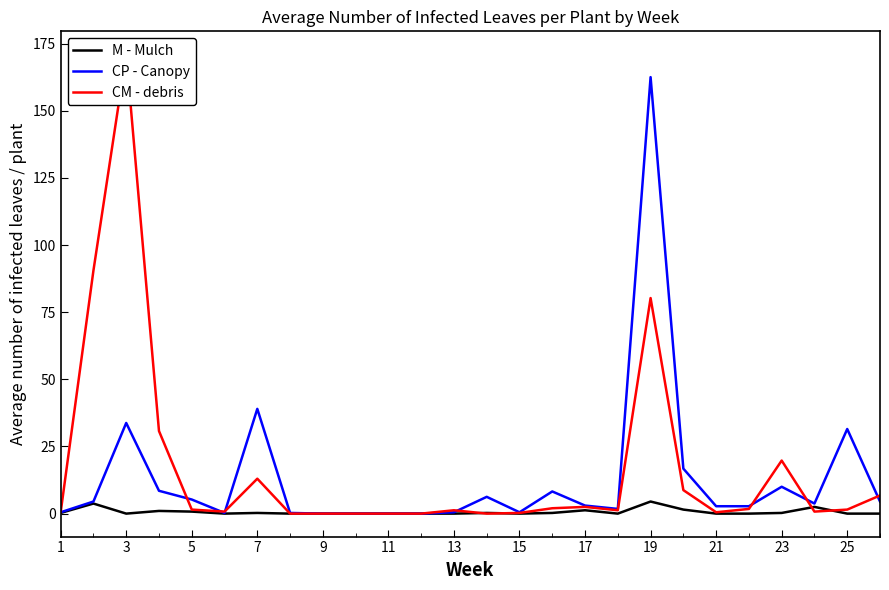

Is it true that M - Mulch equals 0.0 at 11?

True